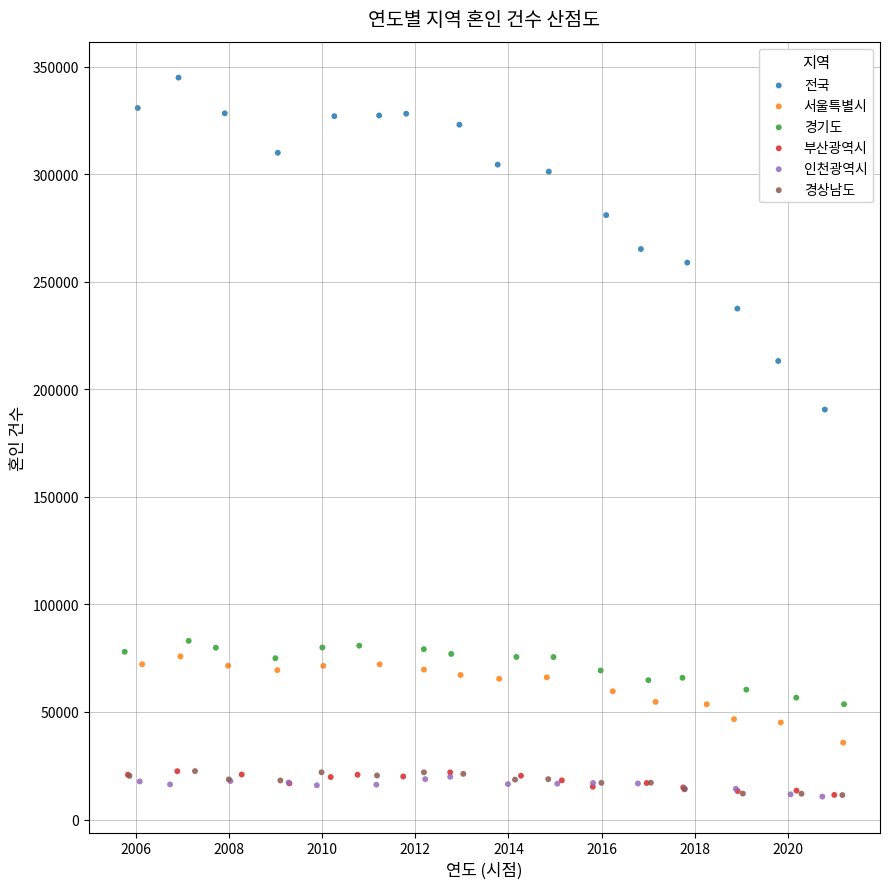

Which series reaches the maximum Y coordinate?

전국